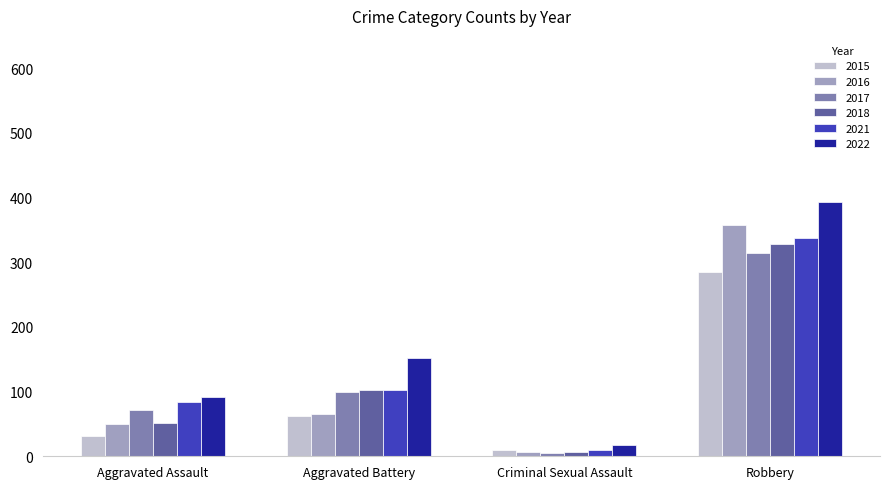

Is the value of 2018 at Robbery greater than the value of 2022 at Robbery?

No